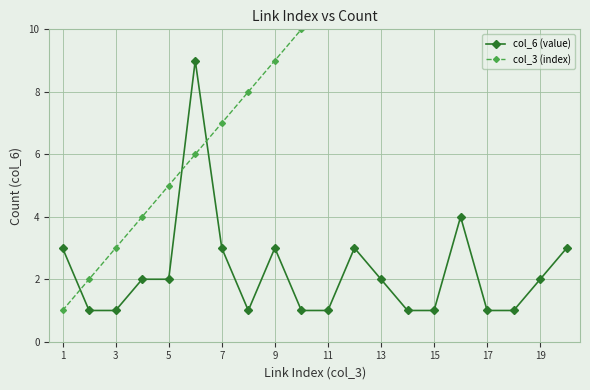

True or false: col_6 (value) has more than 0 interior local peaks.

True